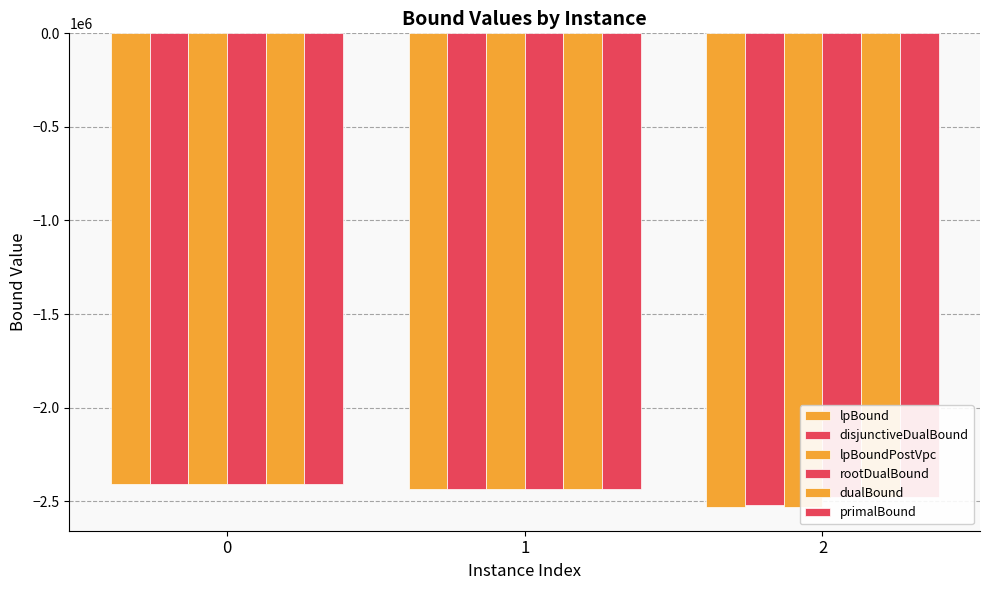

The value of primalBound at 0 is -2406559.9. True or false?

True